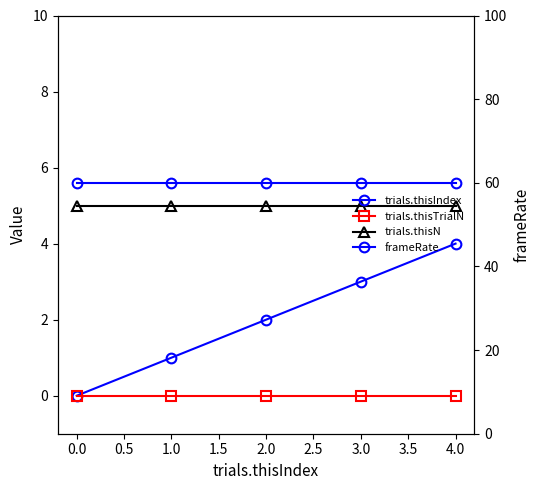

Which series has the largest range (max minus min)?

trials.thisIndex